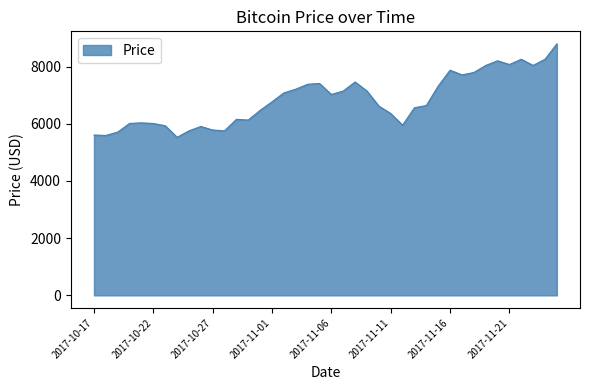

What is the difference between the maximum and minimum values?

3264.3